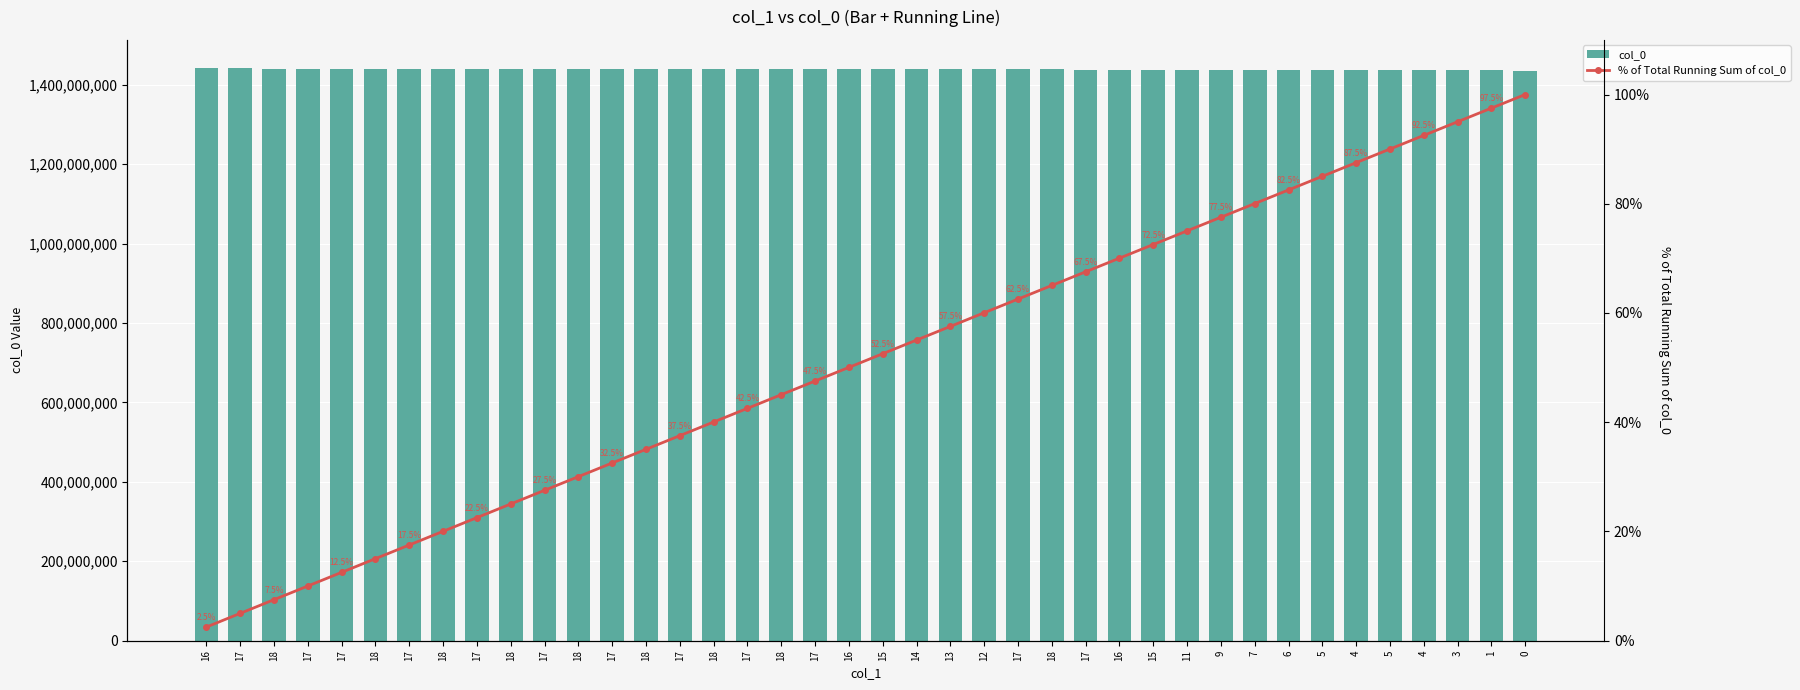

The col_0 series shows 1974468634.8 at 18. True or false?

False